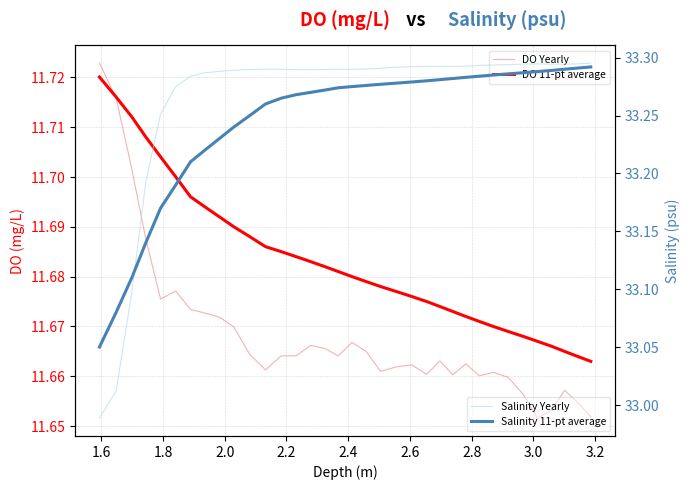

What is the smallest value displayed?

11.7